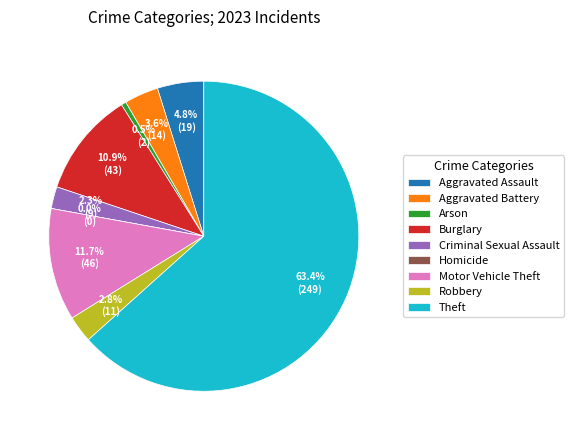

Is there any slice that represents more than half of the pie?

Yes